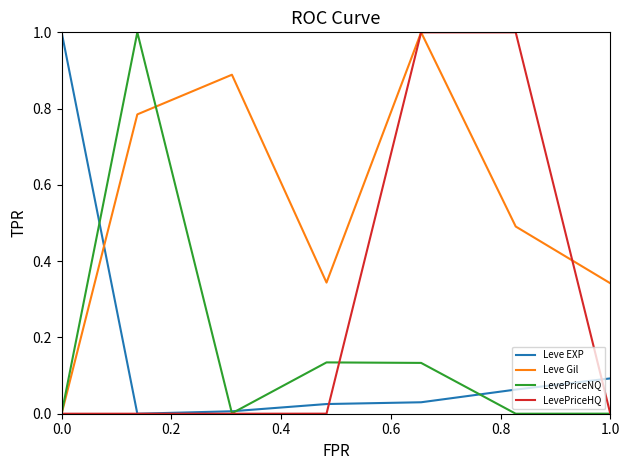

What is the highest value of the Leve EXP series?

1.0